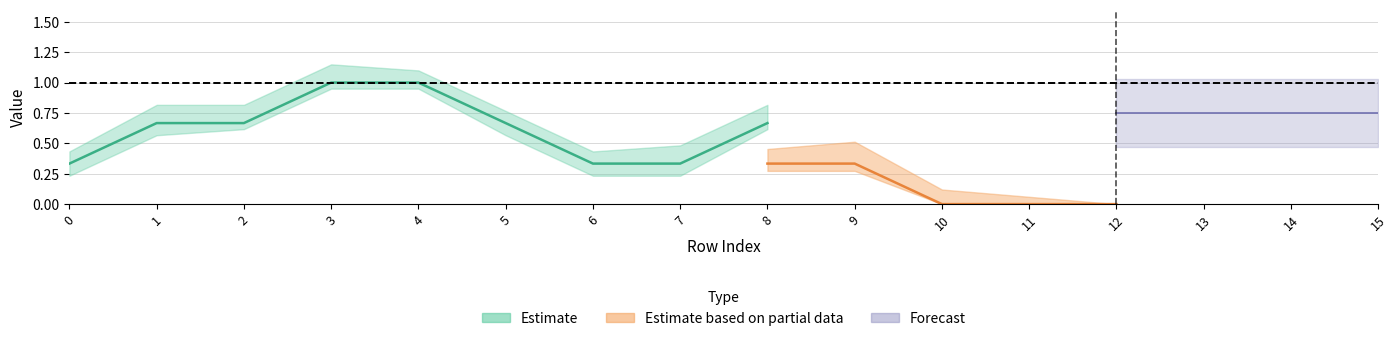

What is the maximum value for col_5?

1